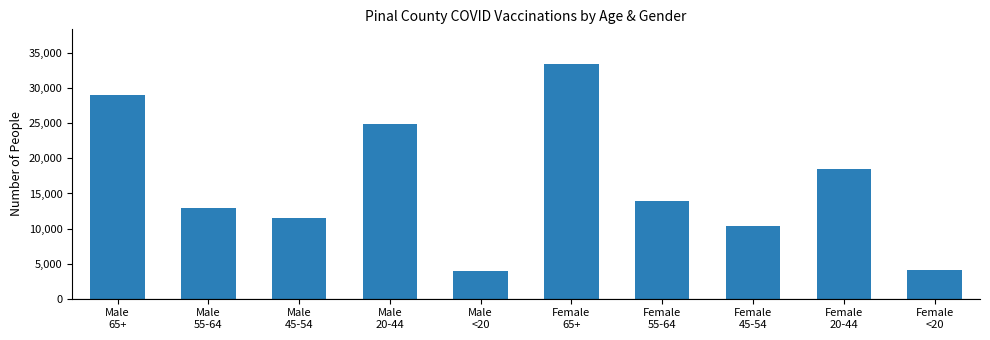

What is the ratio of the value at Female
55-64 to the value at Female
65+?

0.4